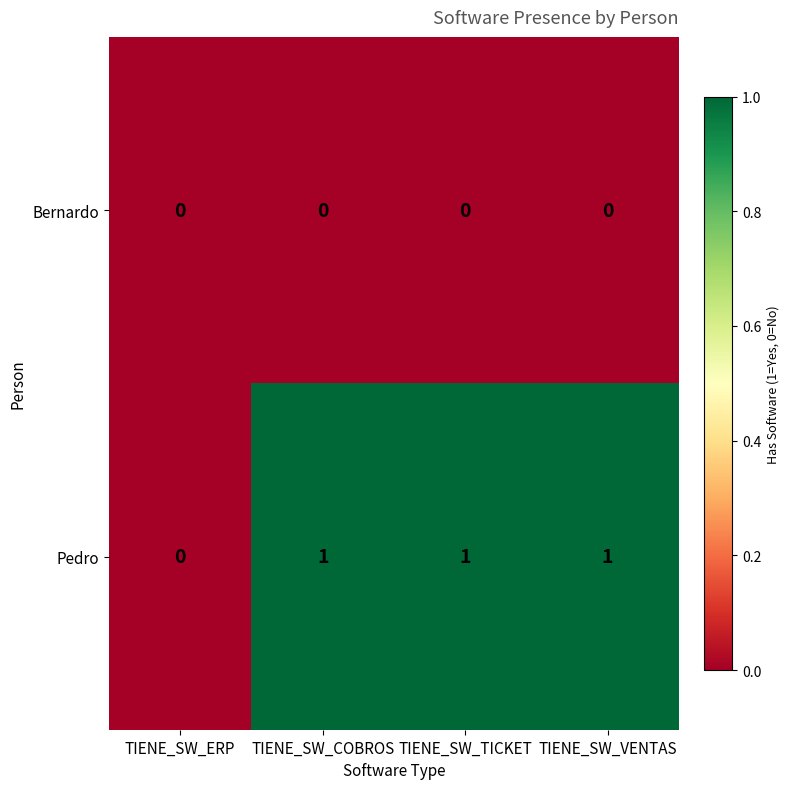

Reading left to right, transcribe all the data shown in this chart.

Bernardo: 0	0	0	0
Pedro: 0	1	1	1